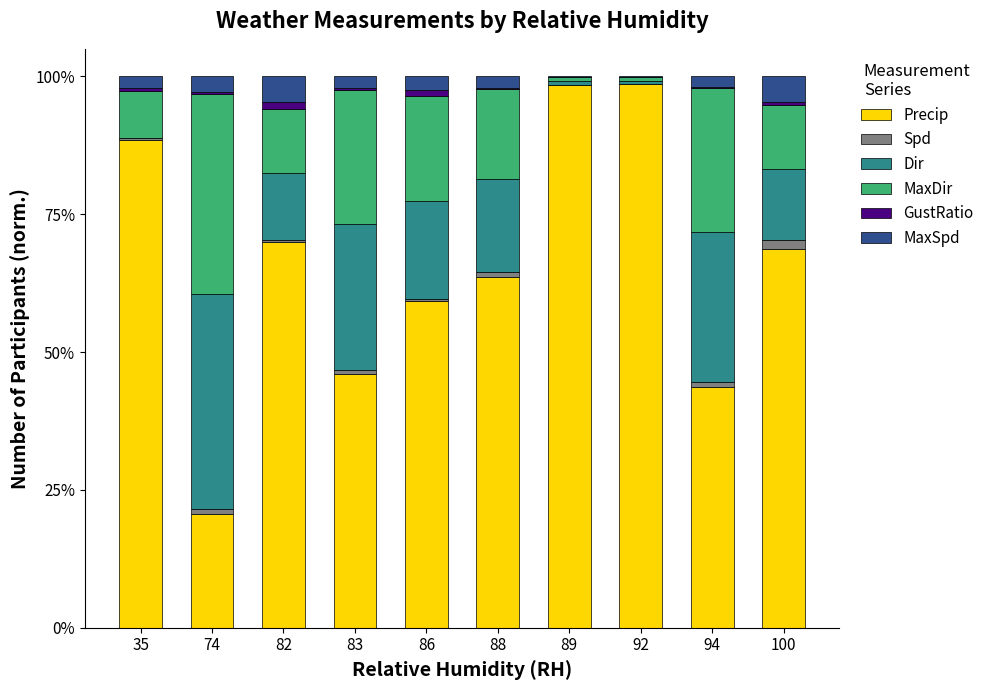

What are all the series names shown in the legend?

Precip, Spd, Dir, MaxDir, GustRatio, MaxSpd